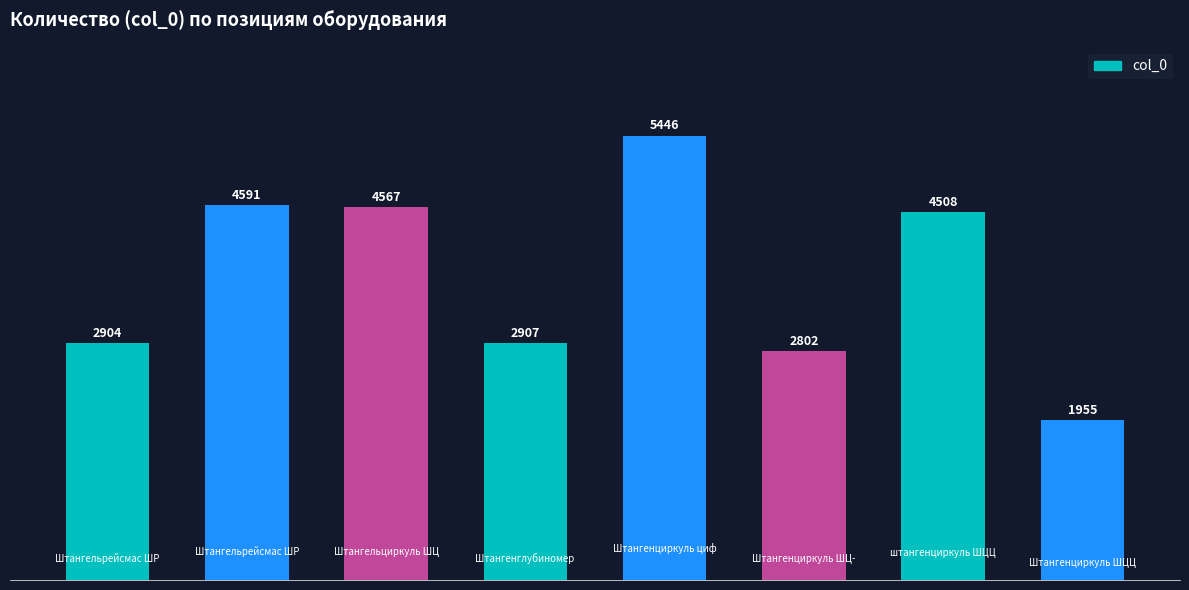

What is the minimum value shown in the chart?

1955